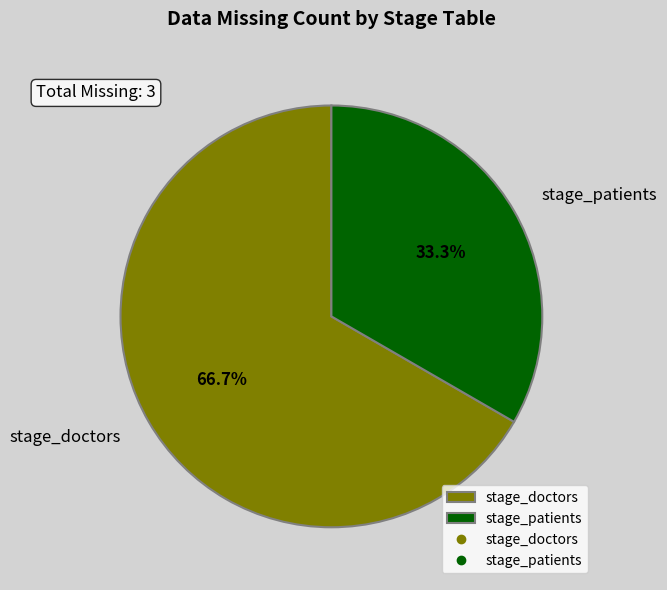

Is it true that stage_doctors is 77% of the pie?

False